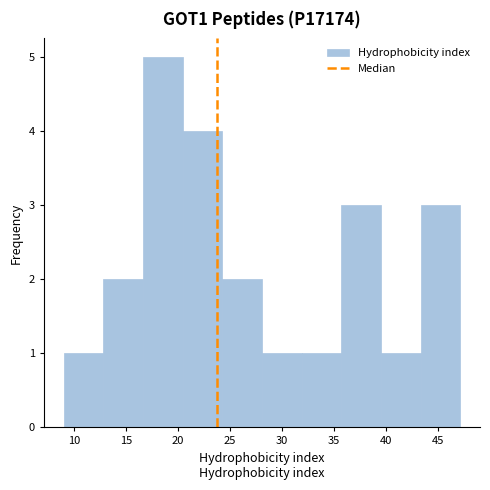

Reading left to right, transcribe this chart: for each bar, give the range it covers on the x-axis and its height. Neither the bar edges nor the heights are printed on the chart, so give them approximately, as read against the axes.

9.0 to 13.0: 1
13.0 to 16.5: 2
16.5 to 20.5: 5
20.5 to 24.0: 4
24.0 to 28.0: 2
28.0 to 32.0: 1
32.0 to 35.5: 1
35.5 to 39.5: 3
39.5 to 43.5: 1
43.5 to 47.0: 3